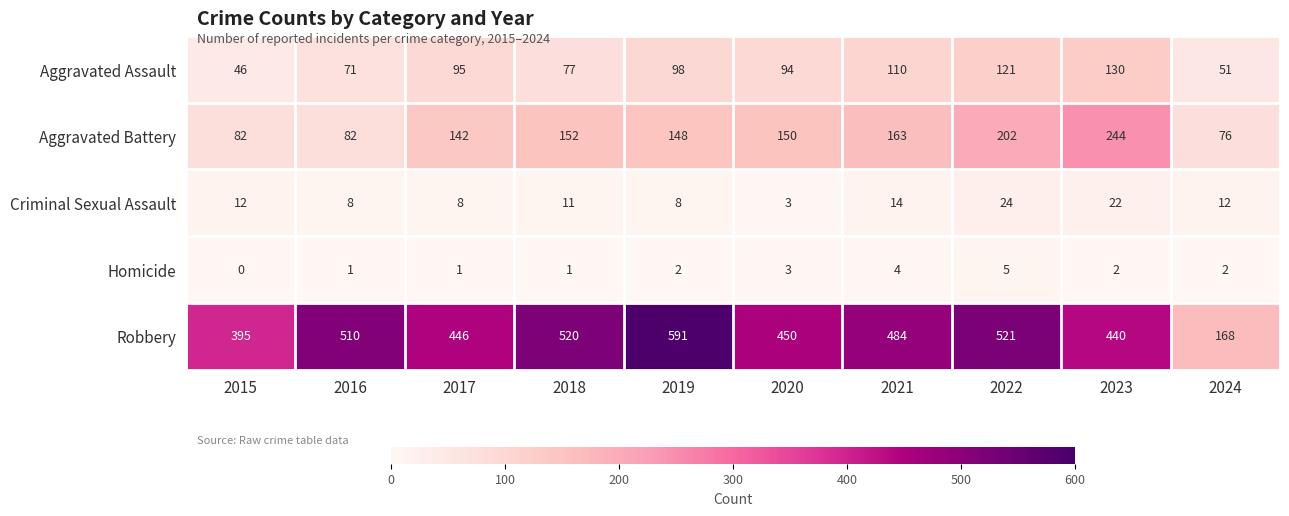

At which category does the chart reach its peak across all series?

2019